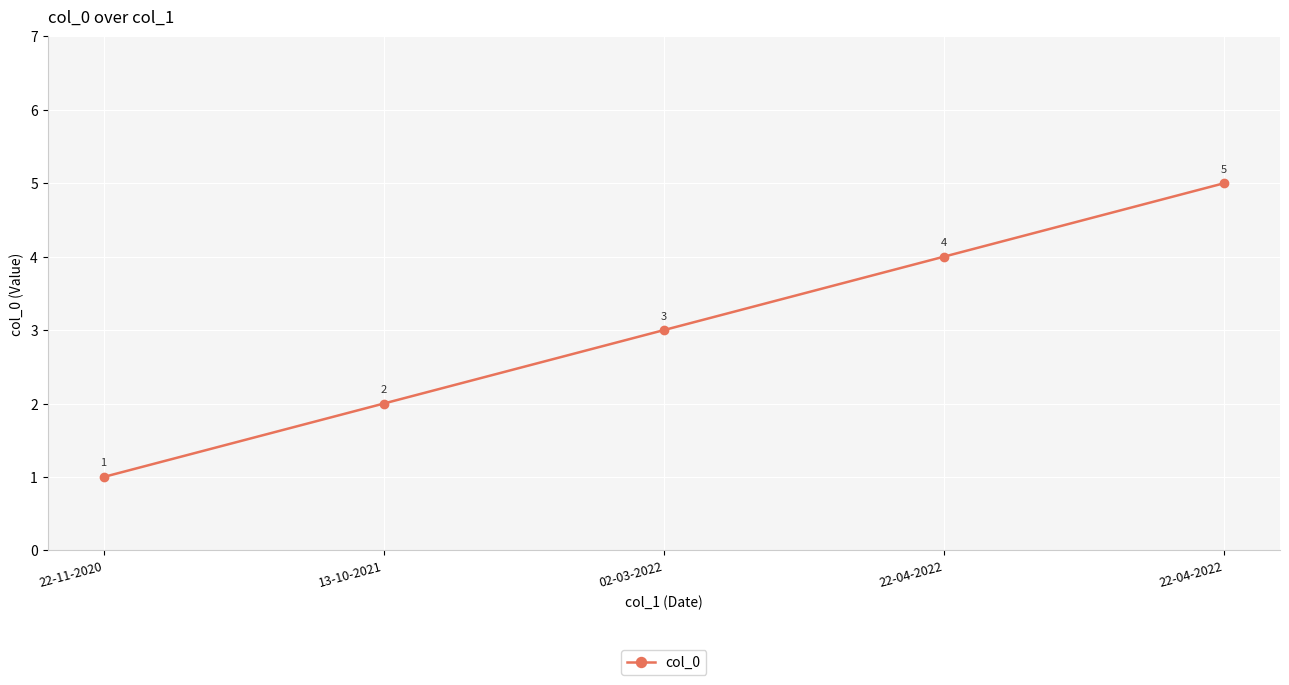

Rank the categories by value from highest to lowest.

22-04-2022, 22-04-2022, 02-03-2022, 13-10-2021, 22-11-2020